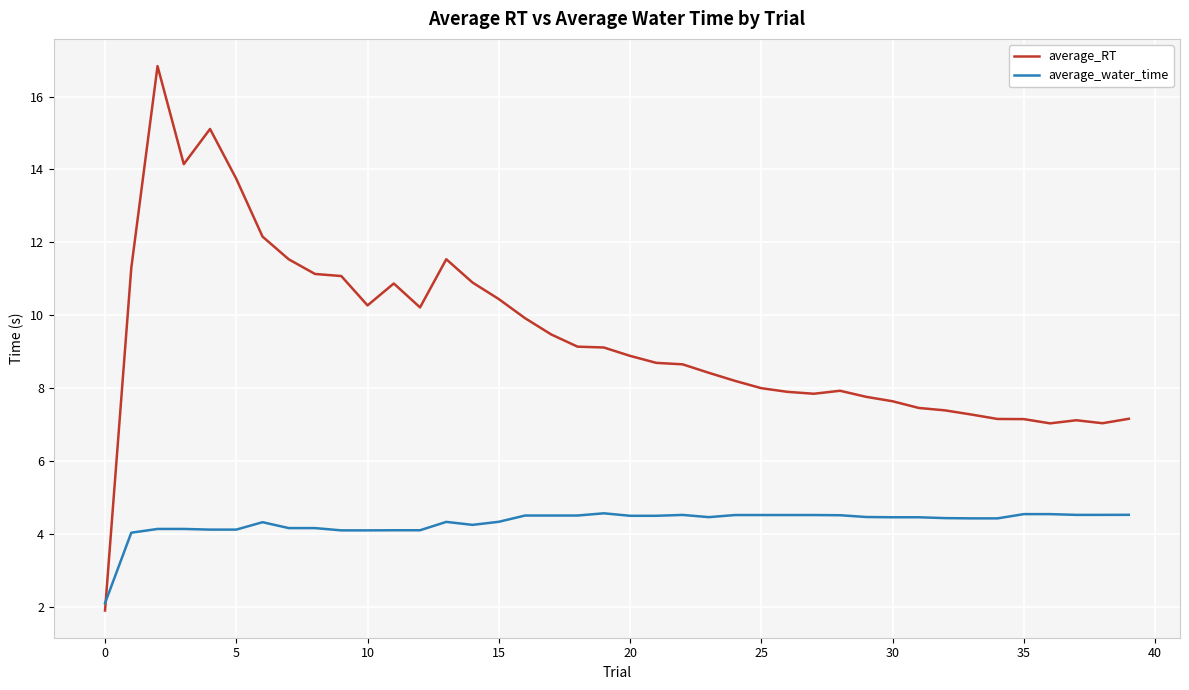

What is the minimum value for average_RT?

1.9